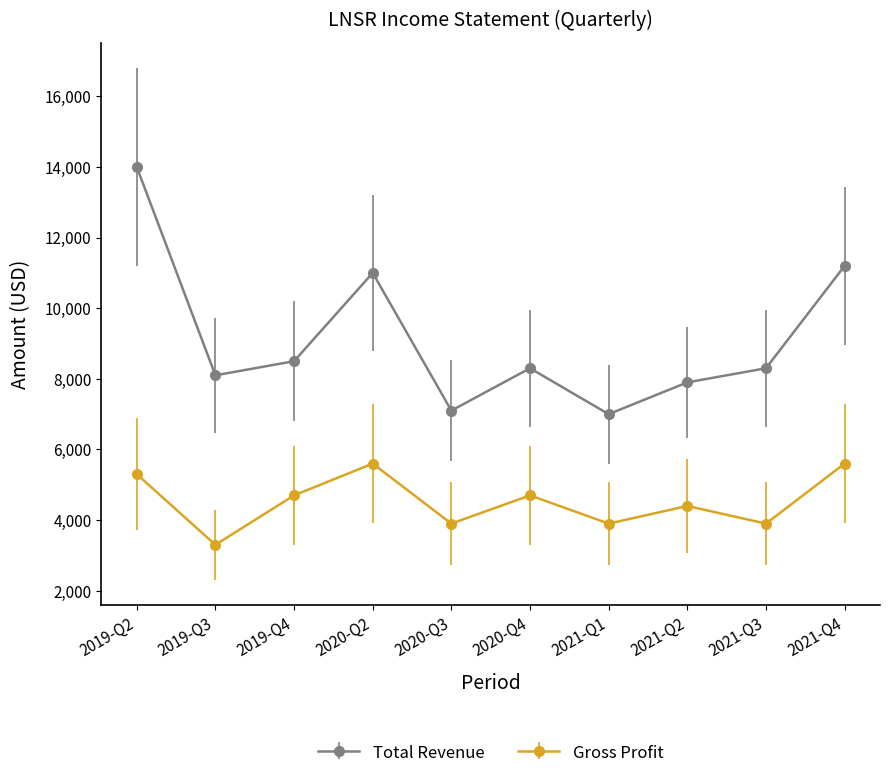

Is the value of Total Revenue at 2021-Q2 greater than the value of Gross Profit at 2019-Q2?

Yes